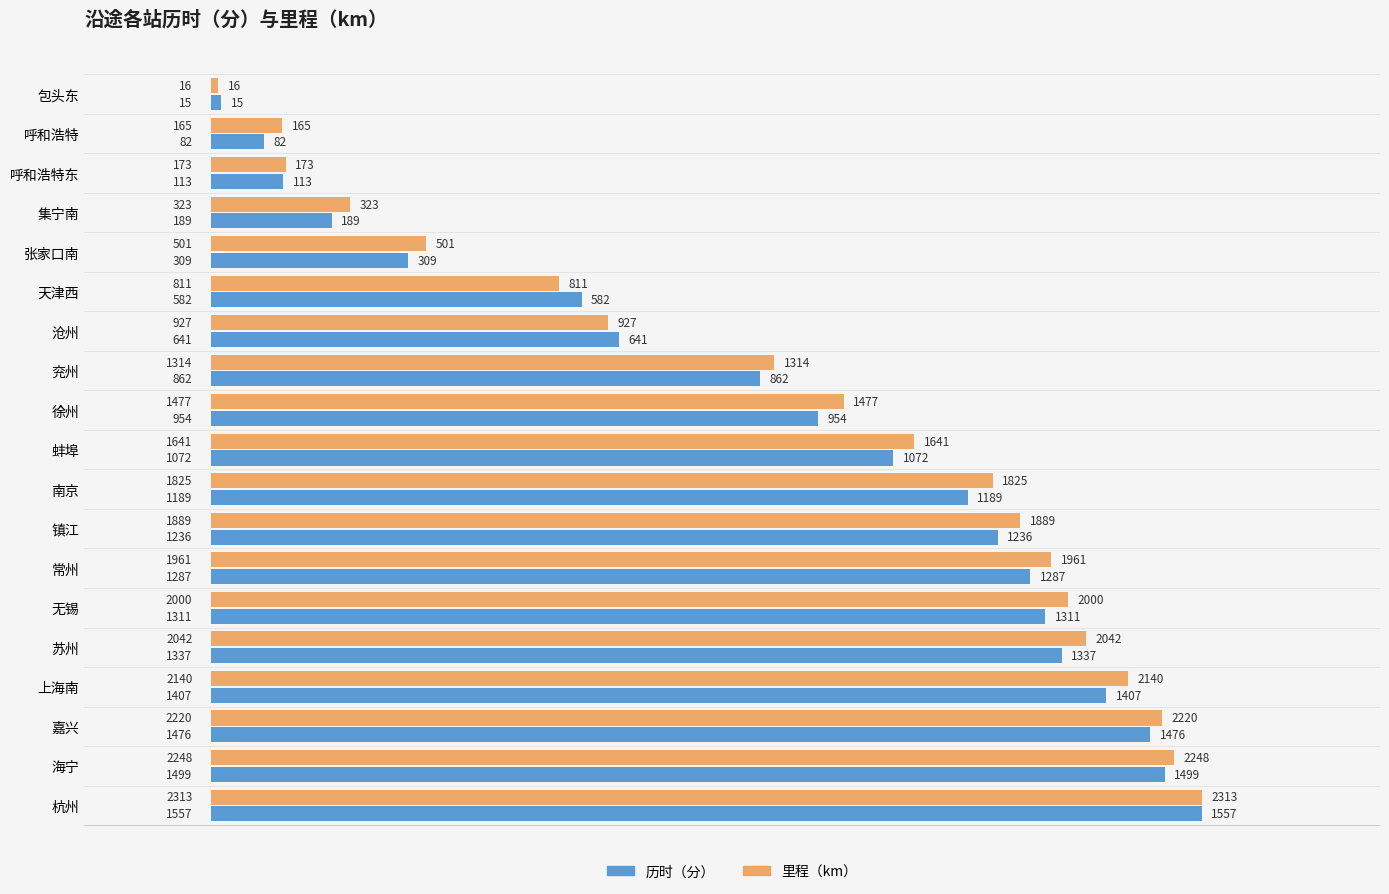

The 历时（分） series shows 17.6 at 呼和浩特. True or false?

False